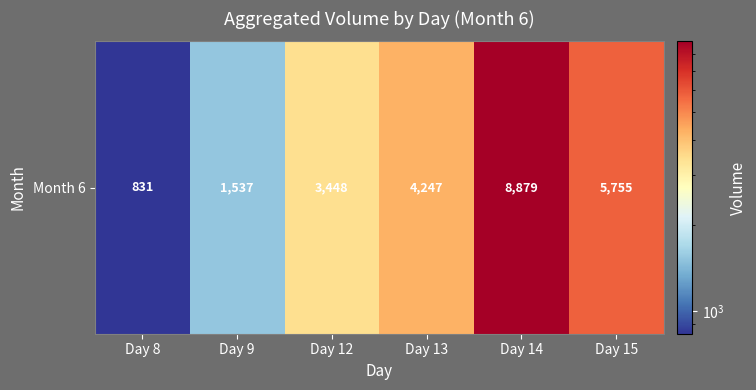

What is the maximum value shown in the chart?

8879